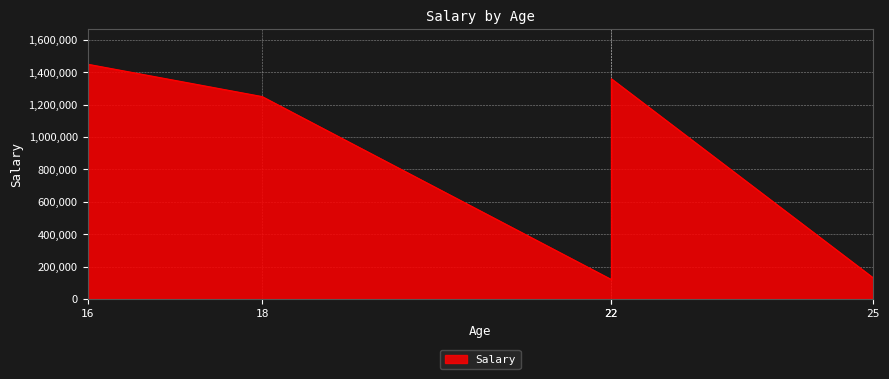

How many data points does each series have?

5